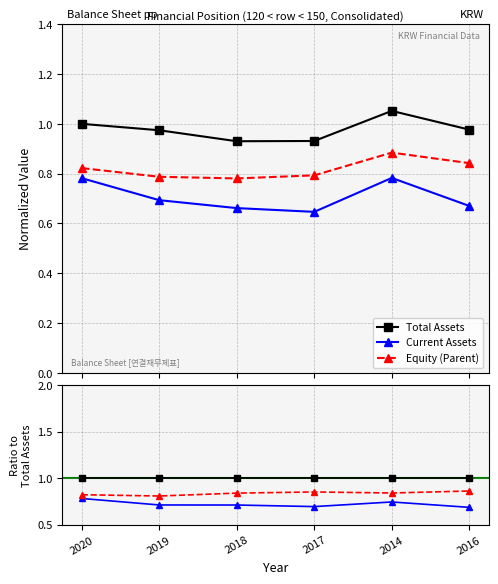

Count the Equity (Parent) values in the range 0 to 1.

6